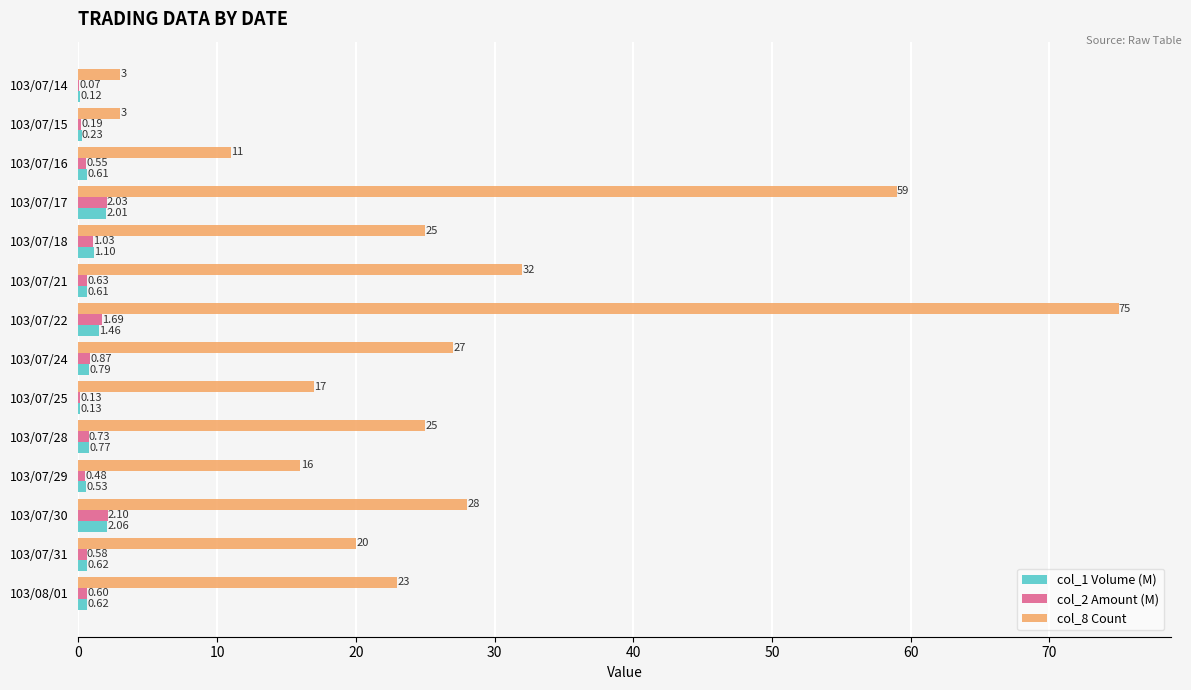

Which series changed the most between 103/07/28 and 103/08/01?

col_8 Count